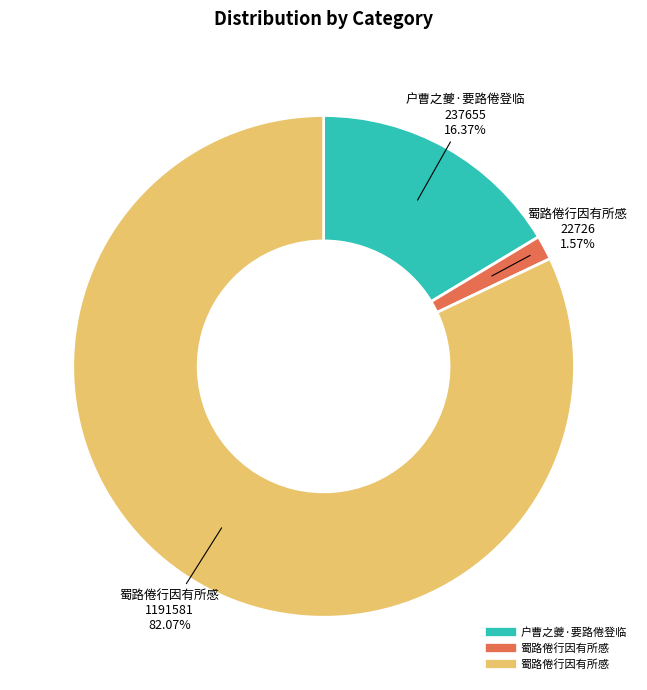

Is there any slice that represents more than half of the pie?

Yes